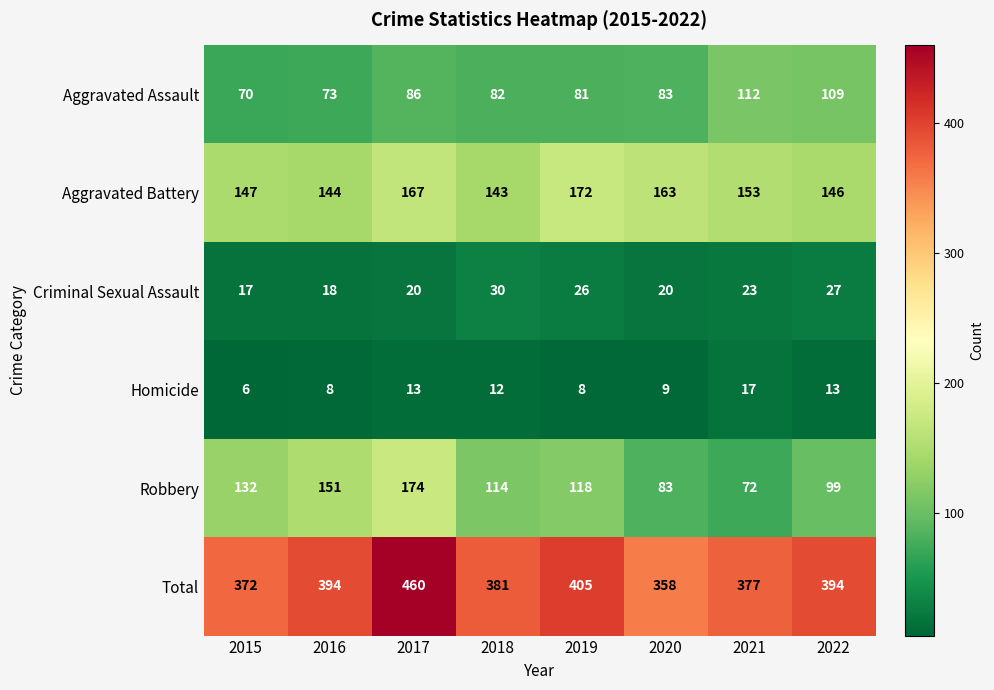

What is the average value of the Robbery series?

118